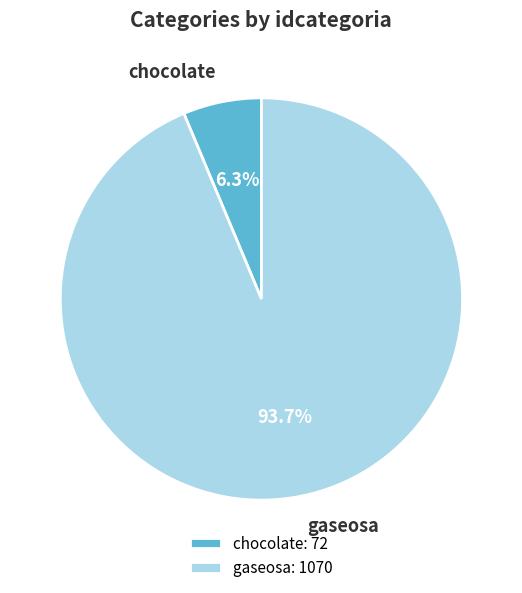

True or false: gaseosa accounts for 82% of the total.

False